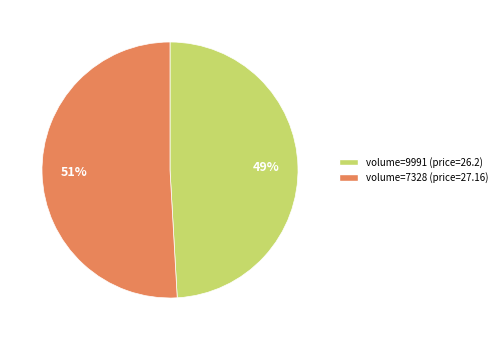

Approximately how many times larger is the value at volume=9991 (price=26.2) compared to volume=7328 (price=27.16)?

1.0